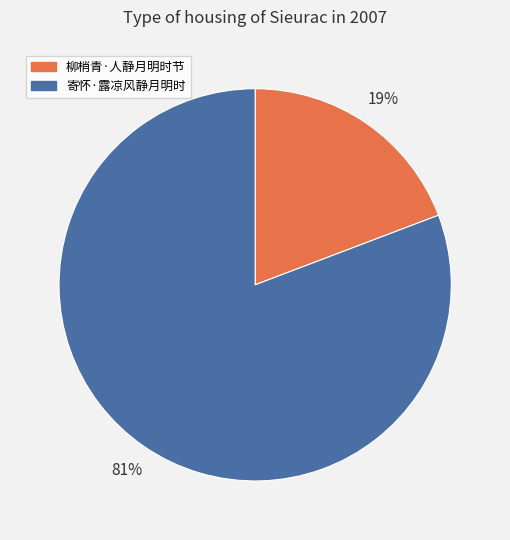

Approximately how many times larger is the value at 柳梢青·人静月明时节 compared to 寄怀·露凉风静月明时?

0.2